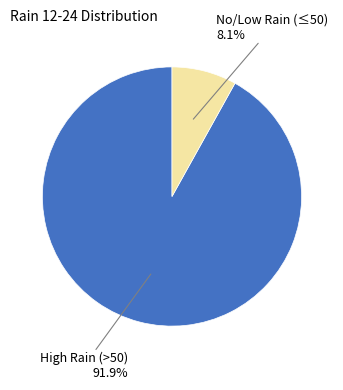

Is there a majority slice in this chart?

Yes